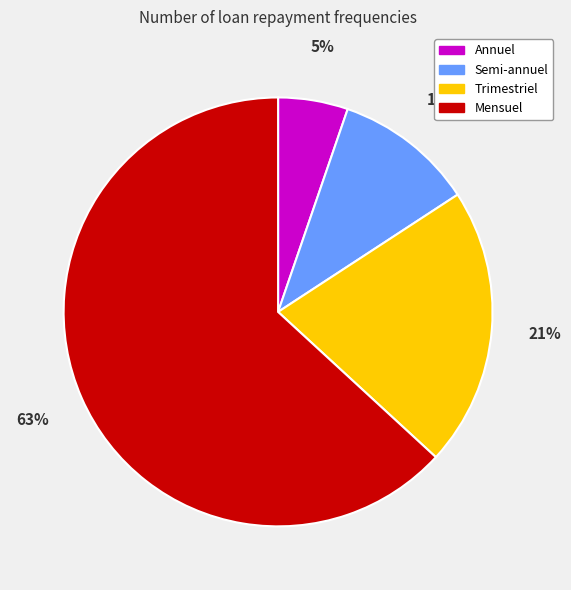

Approximately how many times larger is the value at Semi-annuel compared to Mensuel?

0.2